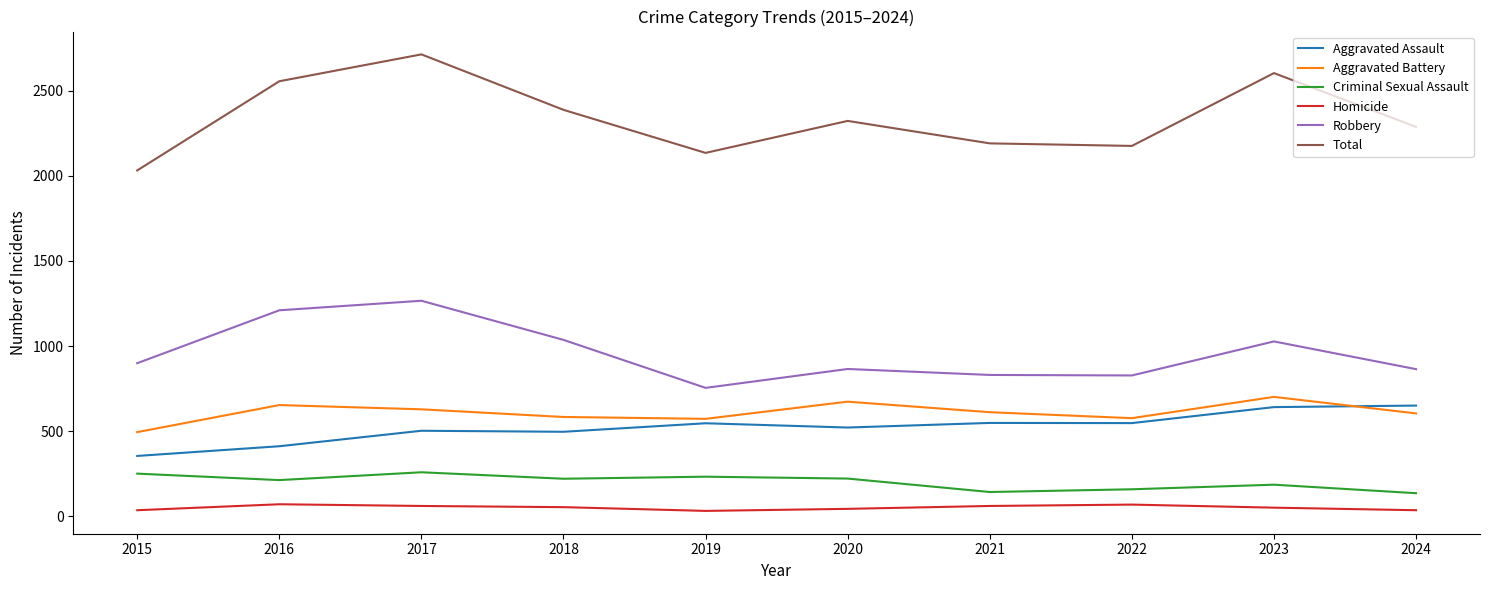

What is the sum of the Homicide values at 2023 and 2018?

103